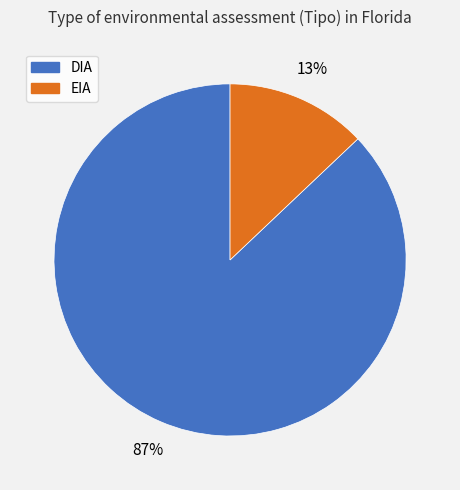

Rank the categories by value from highest to lowest.

DIA, EIA